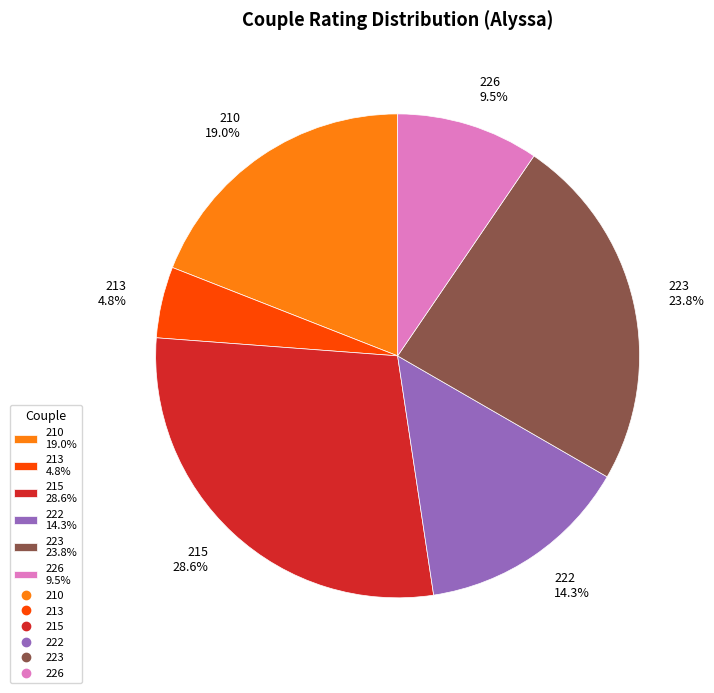

To the nearest percent, what is the difference between the 223 and 222 slice percentages?

10%